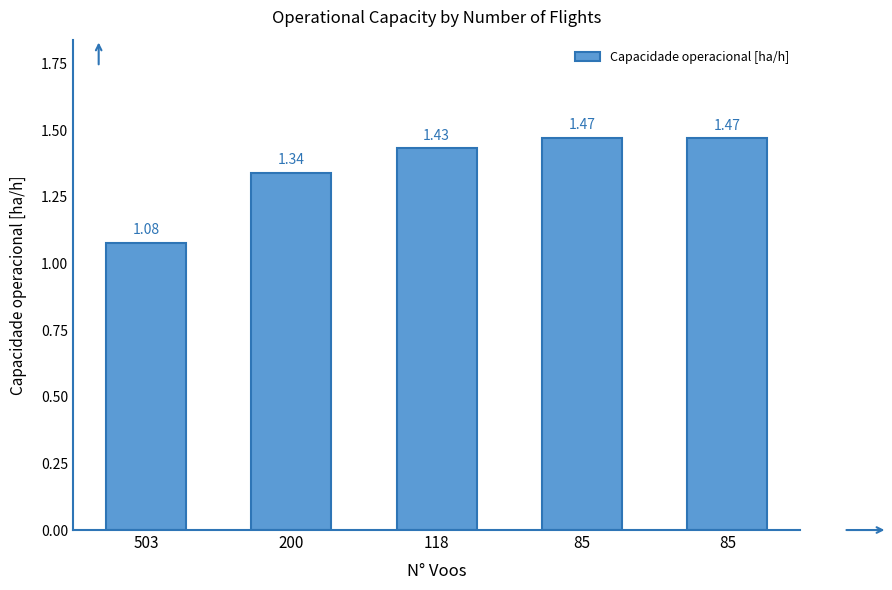

At which category does the chart reach its minimum across all series?

503